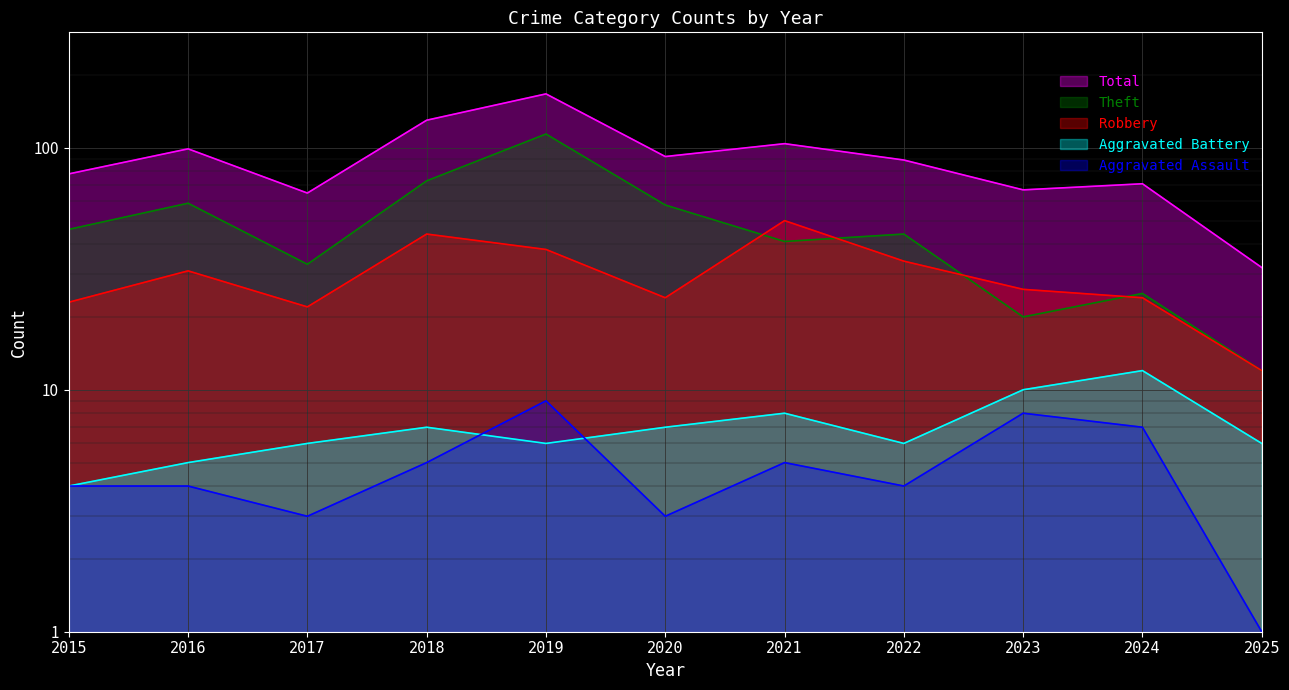

Which has a higher value, 2019 or 2025?

2019